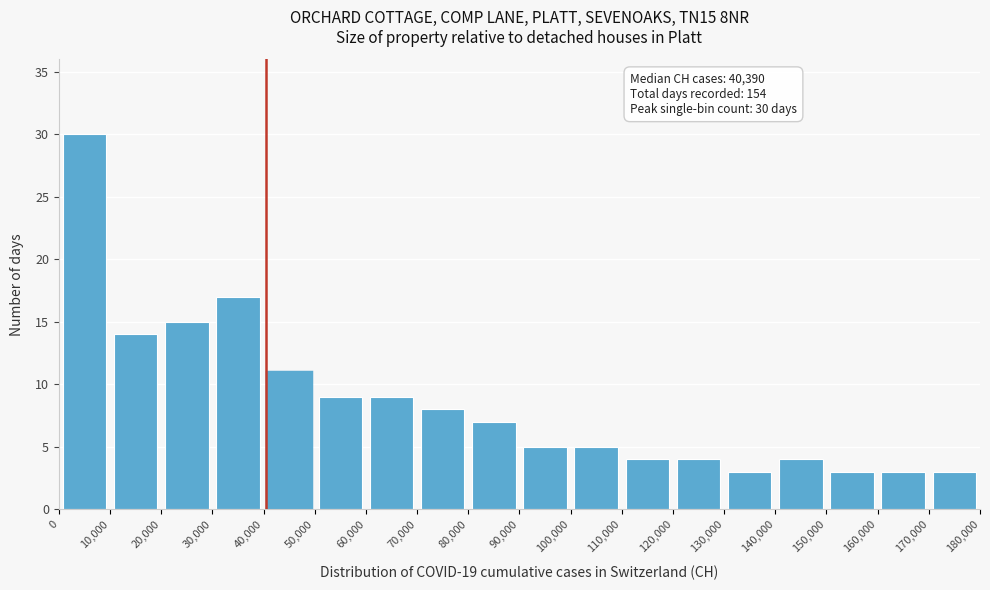

Which range on the x-axis has the tallest bar?

0 to 10,000